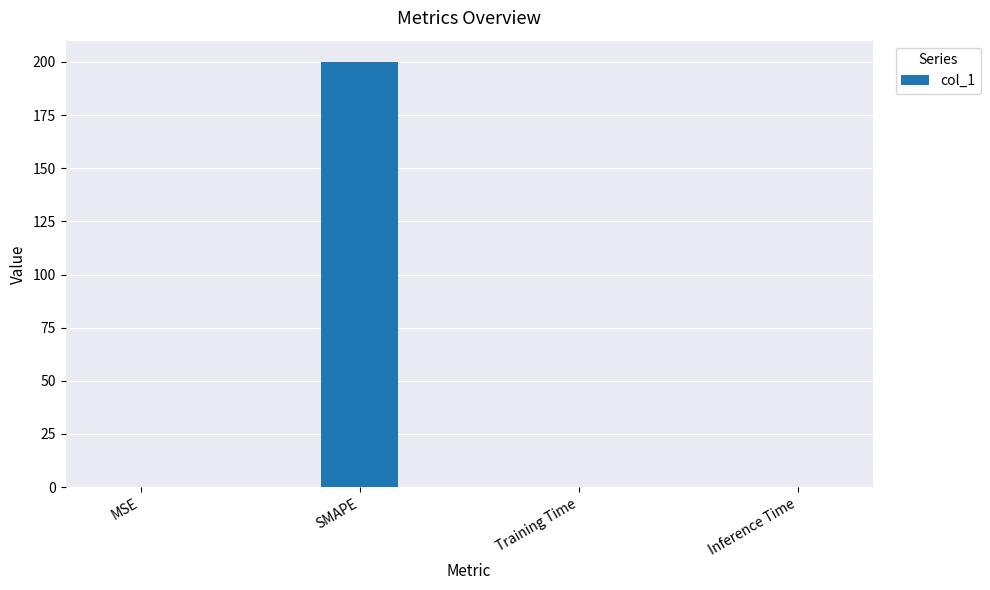

The chart shows a value of 0.0 at Inference Time. True or false?

True